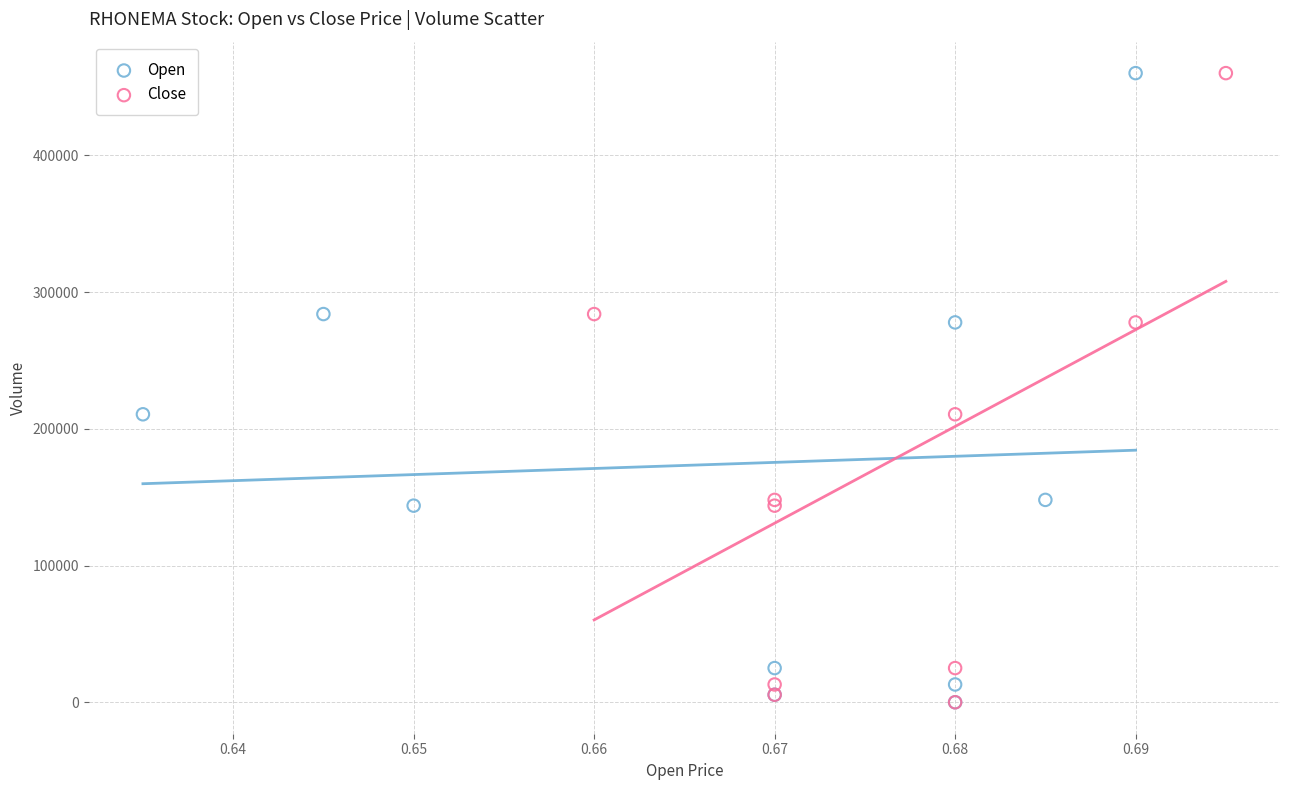

What are all the series names shown in the legend?

Open, Close